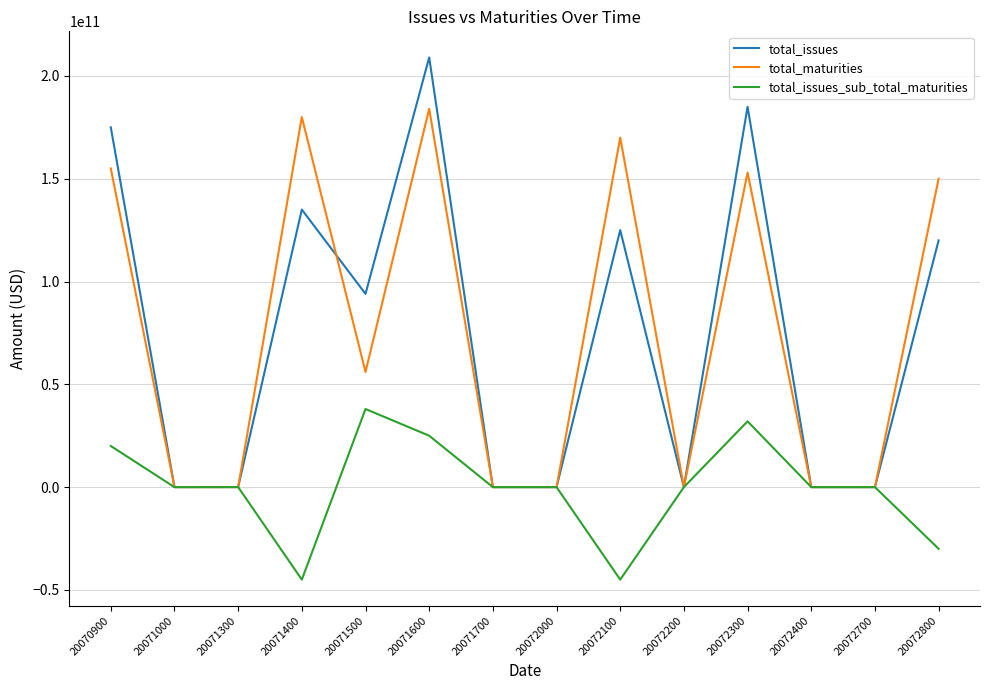

Which series has the widest spread of values?

total_issues